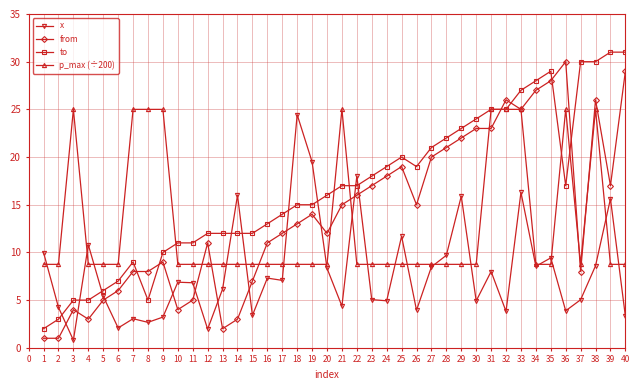

What is the greatest value displayed?

31.0